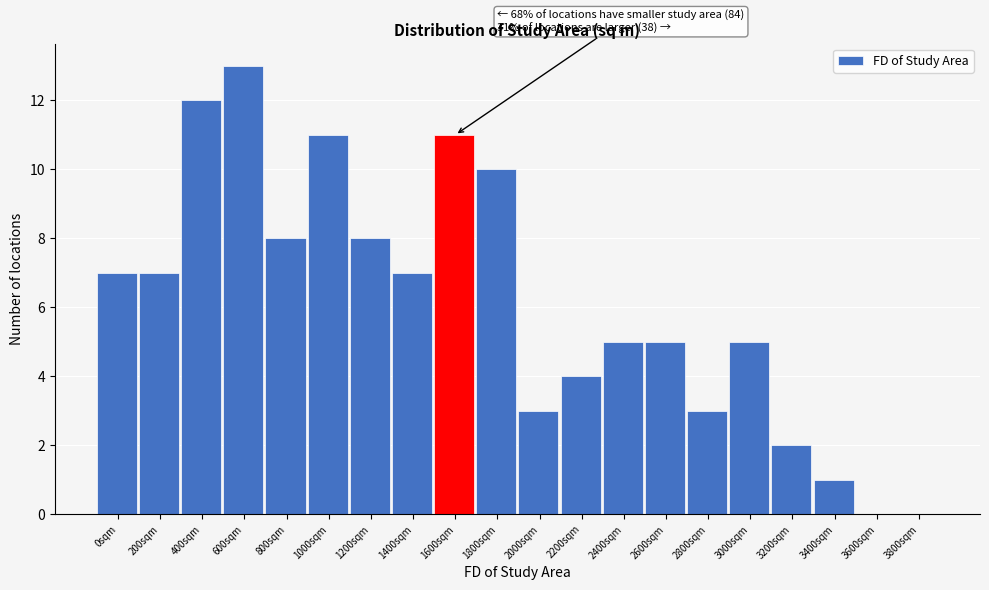

Reading right to left, what are all the values shown in this chart?

3800sqm=0	3600sqm=0	3400sqm=1	3200sqm=2	3000sqm=5	2800sqm=3	2600sqm=5	2400sqm=5	2200sqm=4	2000sqm=3	1800sqm=10	1600sqm=11	1400sqm=7	1200sqm=8	1000sqm=11	800sqm=8	600sqm=13	400sqm=12	200sqm=7	0sqm=7